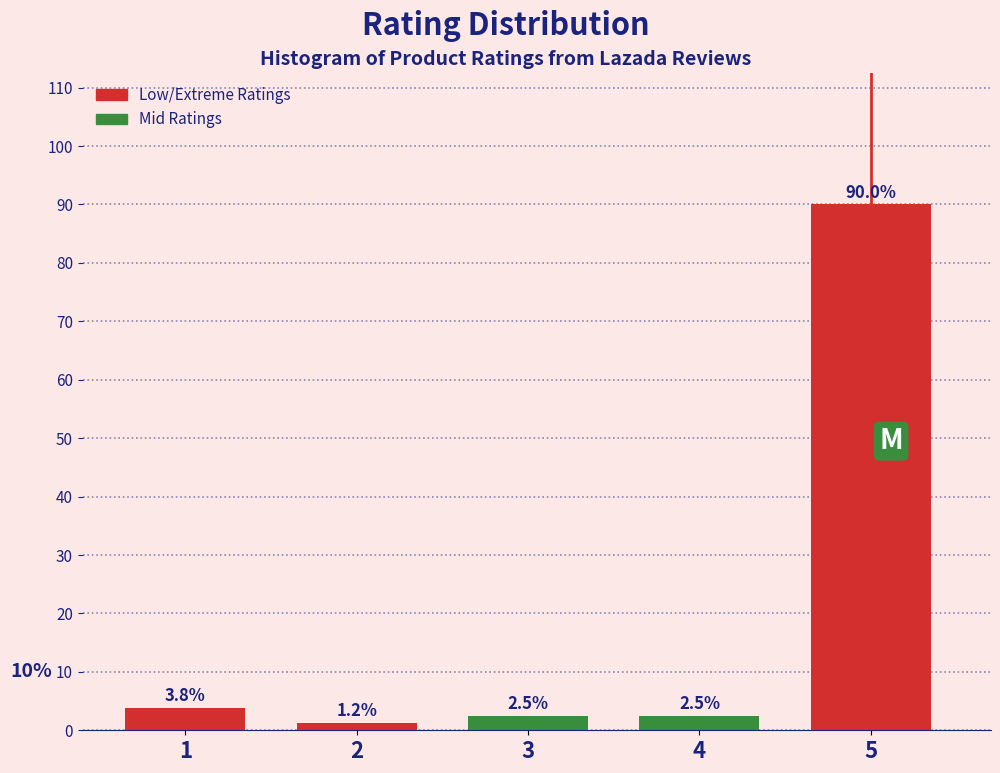

What value does the data have at 3?

2.5